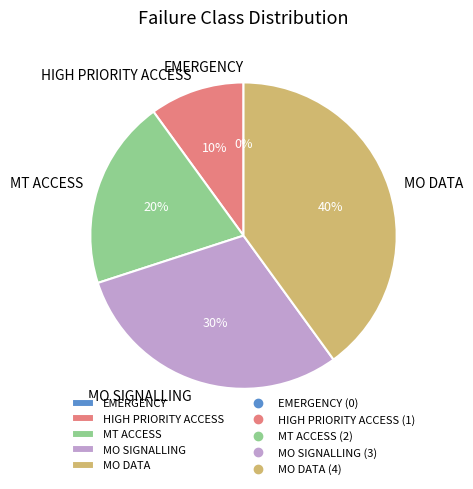

What is the change in value from HIGH PRIORITY ACCESS to MO SIGNALLING?

+2